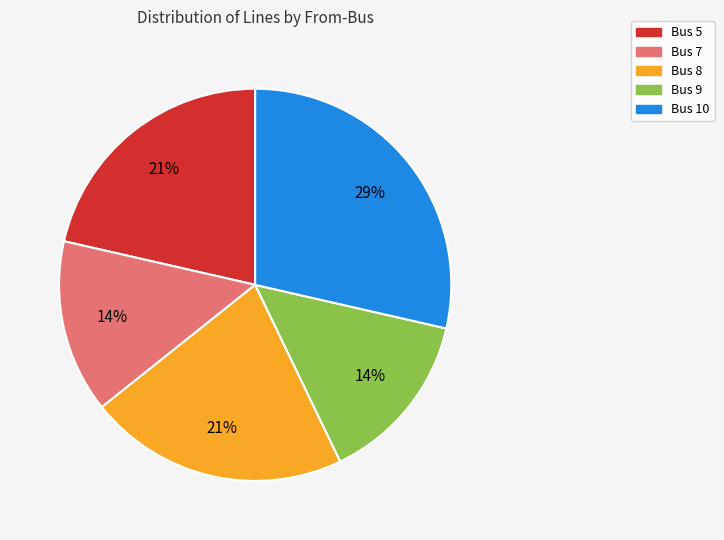

Which category has the biggest portion of the pie?

Bus 10